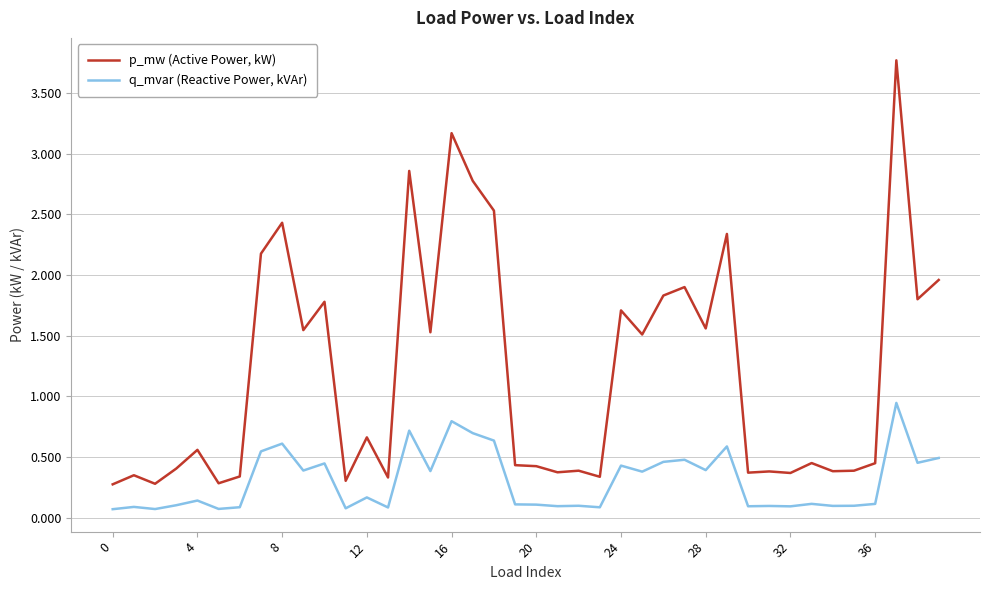

Which series has the largest range (max minus min)?

p_mw (Active Power, kW)